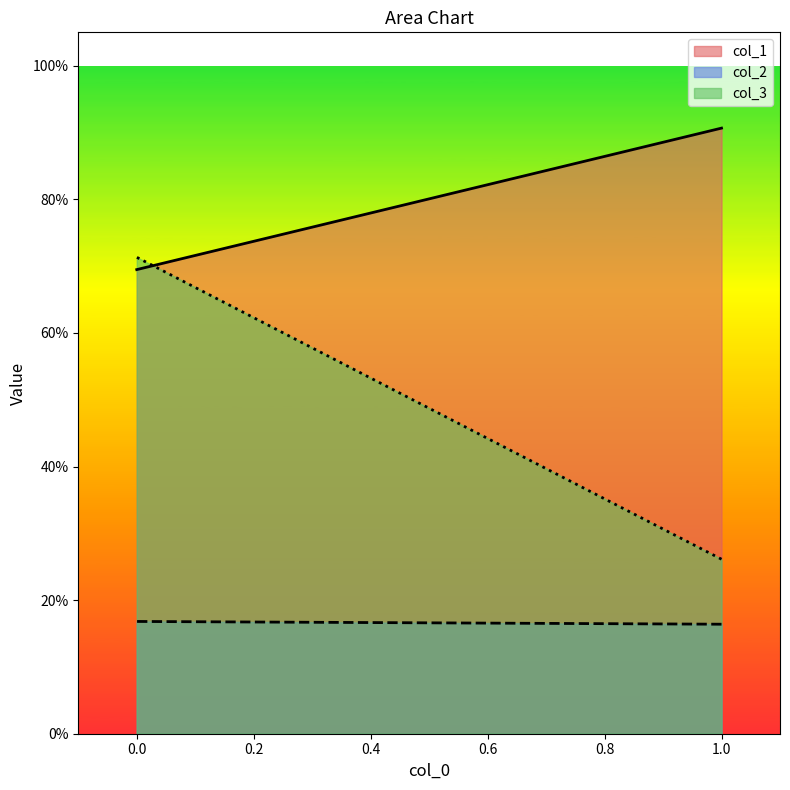

What is the sum of all col_1 values?

1.6